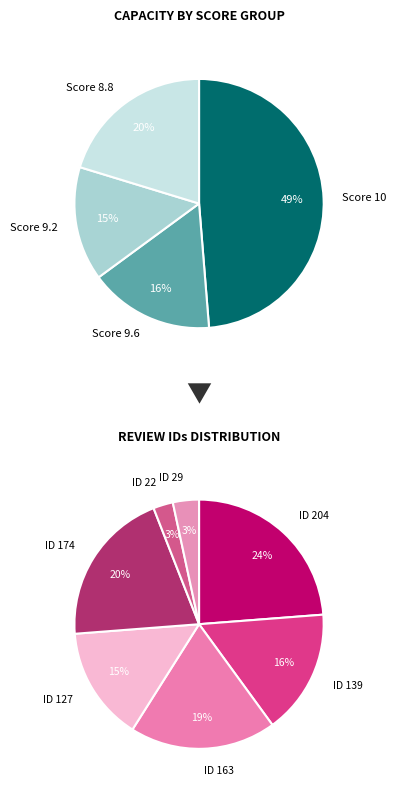

Which slice is the smallest?

22